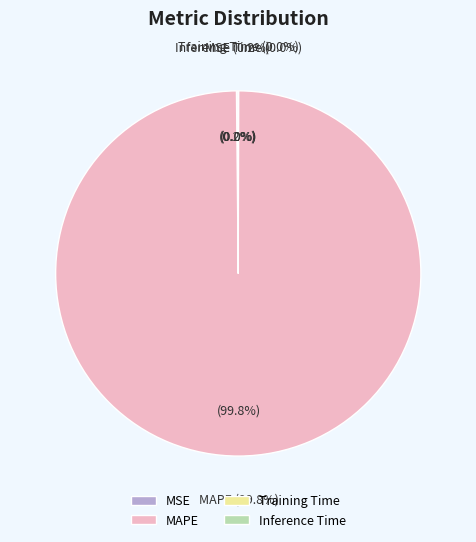

Which has a higher value, MAPE or Inference Time?

MAPE